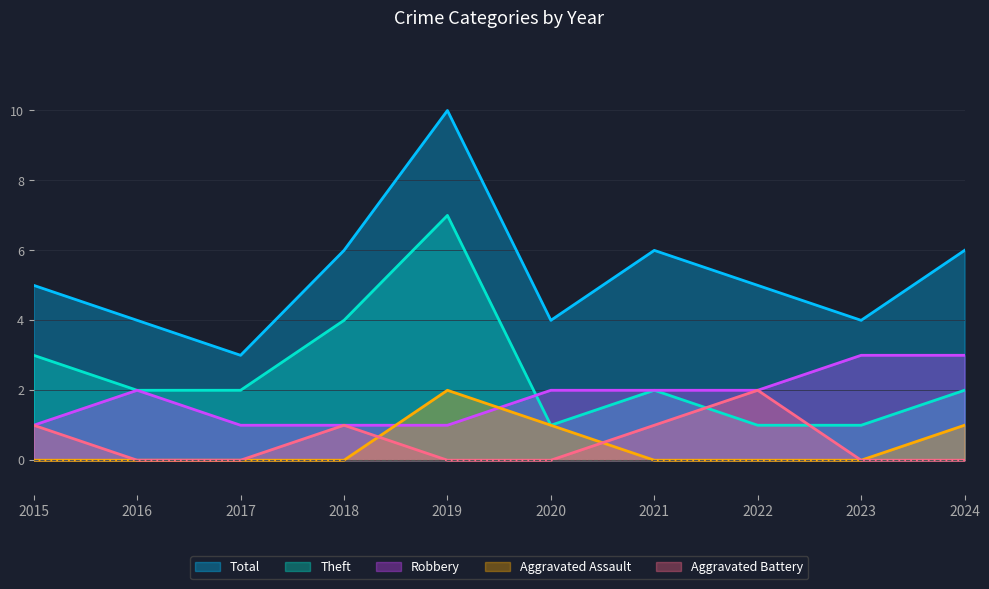

Reading left to right, list all the values displayed in this chart.

Robbery: 2015=1	2016=2	2017=1	2018=1	2019=1	2020=2	2021=2	2022=2	2023=3	2024=3
Theft: 2015=3	2016=2	2017=2	2018=4	2019=7	2020=1	2021=2	2022=1	2023=1	2024=2
Aggravated Assault: 2015=0	2016=0	2017=0	2018=0	2019=2	2020=1	2021=0	2022=0	2023=0	2024=1
Aggravated Battery: 2015=1	2016=0	2017=0	2018=1	2019=0	2020=0	2021=1	2022=2	2023=0	2024=0
Total: 2015=5	2016=4	2017=3	2018=6	2019=10	2020=4	2021=6	2022=5	2023=4	2024=6